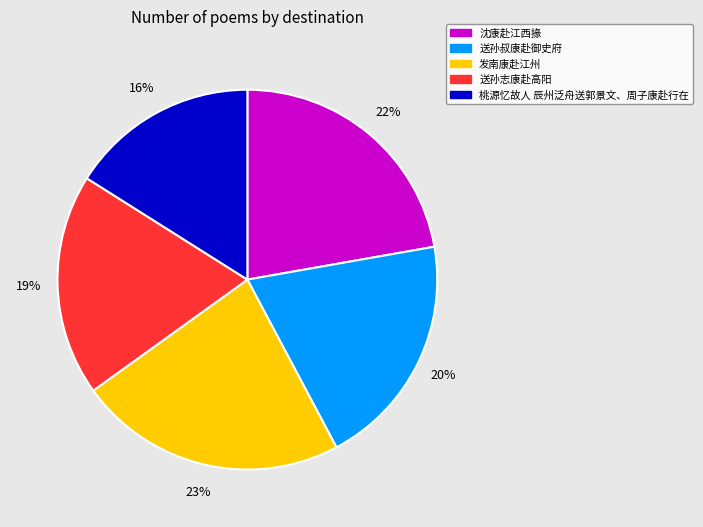

Does any single category account for the majority?

No